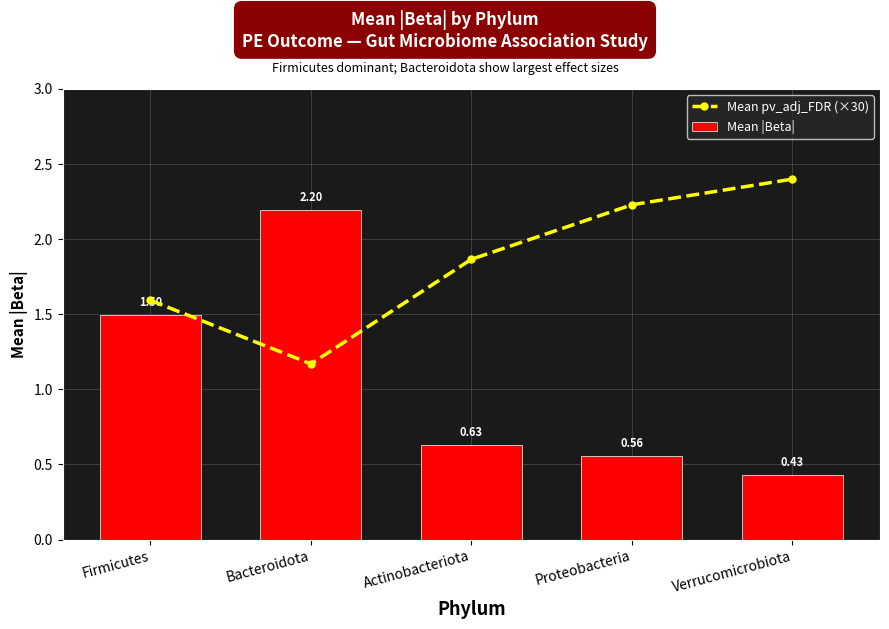

What value does the Mean pv_adj_FDR (×30) series have at Verrucomicrobiota?

2.4